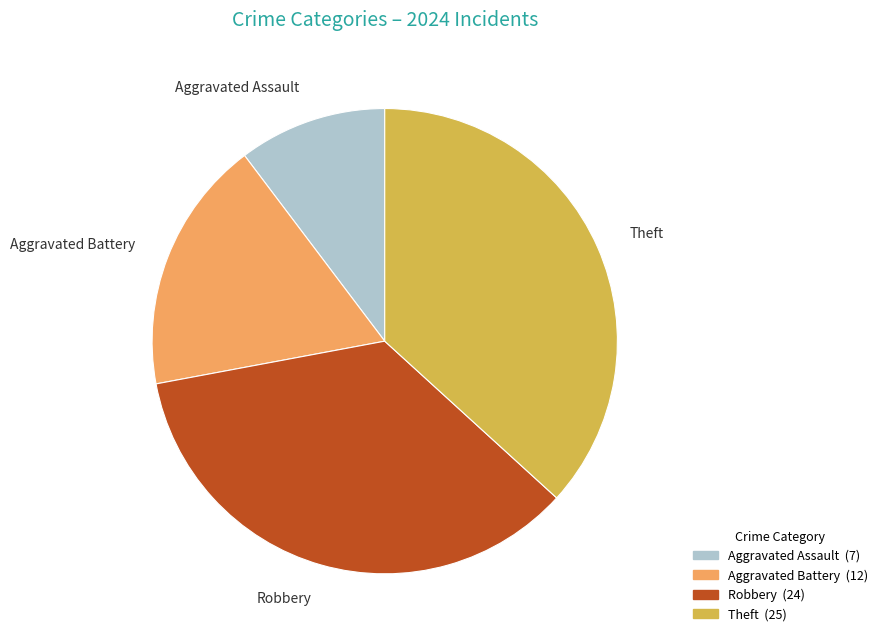

Which category has the biggest portion of the pie?

Theft